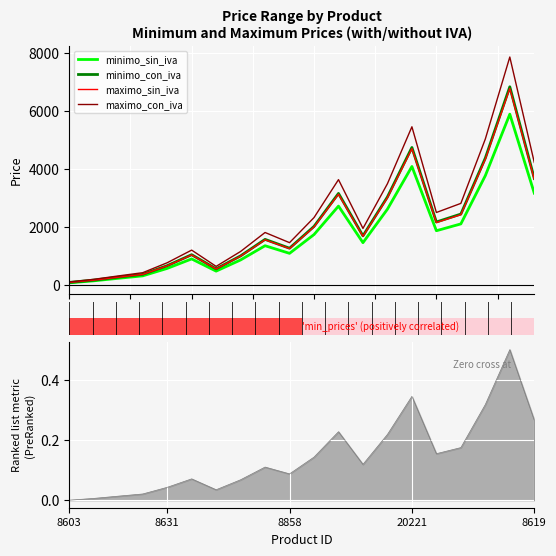

What is the maximum value for minimo_con_iva?

6823.4